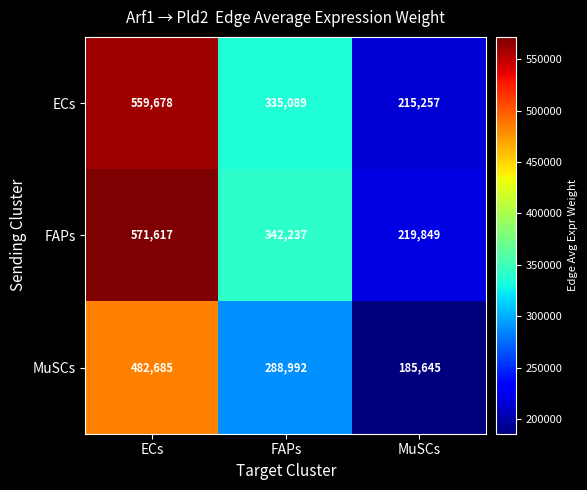

The value of MuSCs at ECs is 315992. True or false?

False